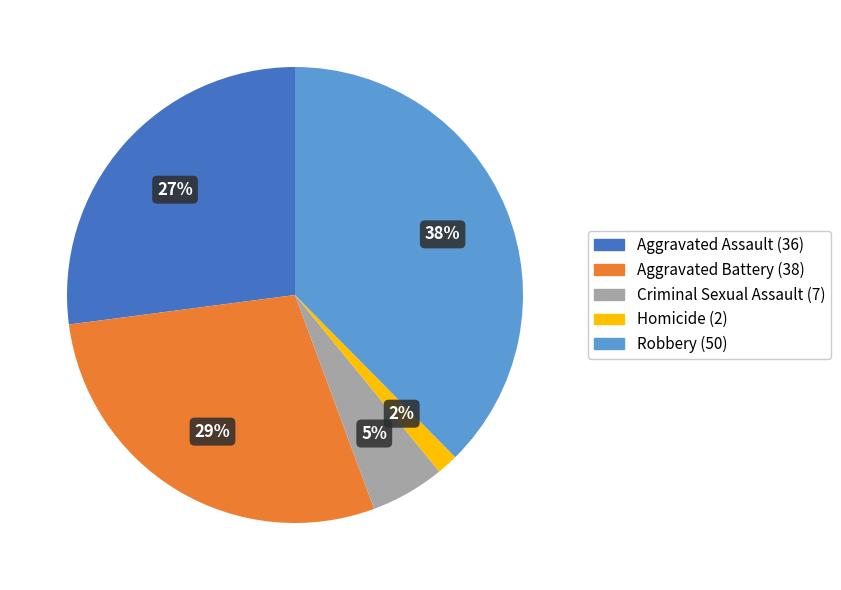

To the nearest percent, what percentage of the pie is Homicide?

2%